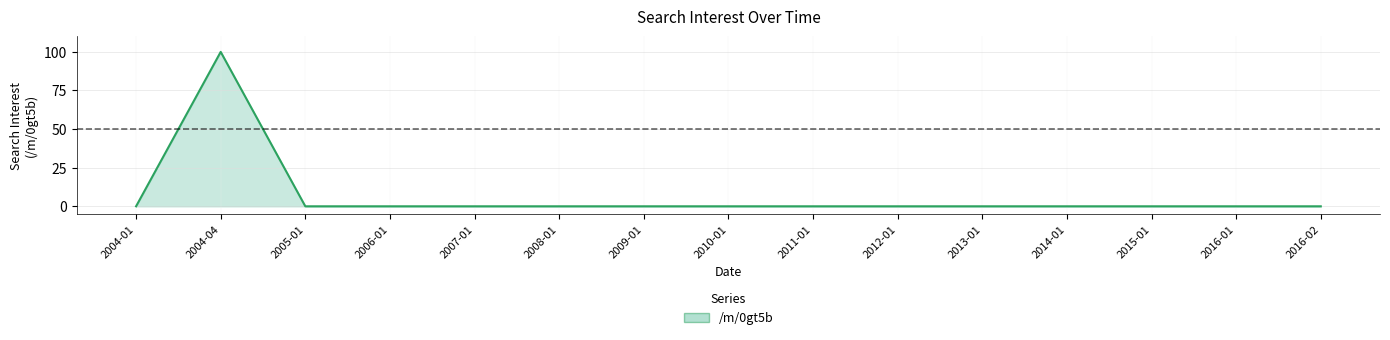

True or false: the data shows 0 at 2010-01.

True